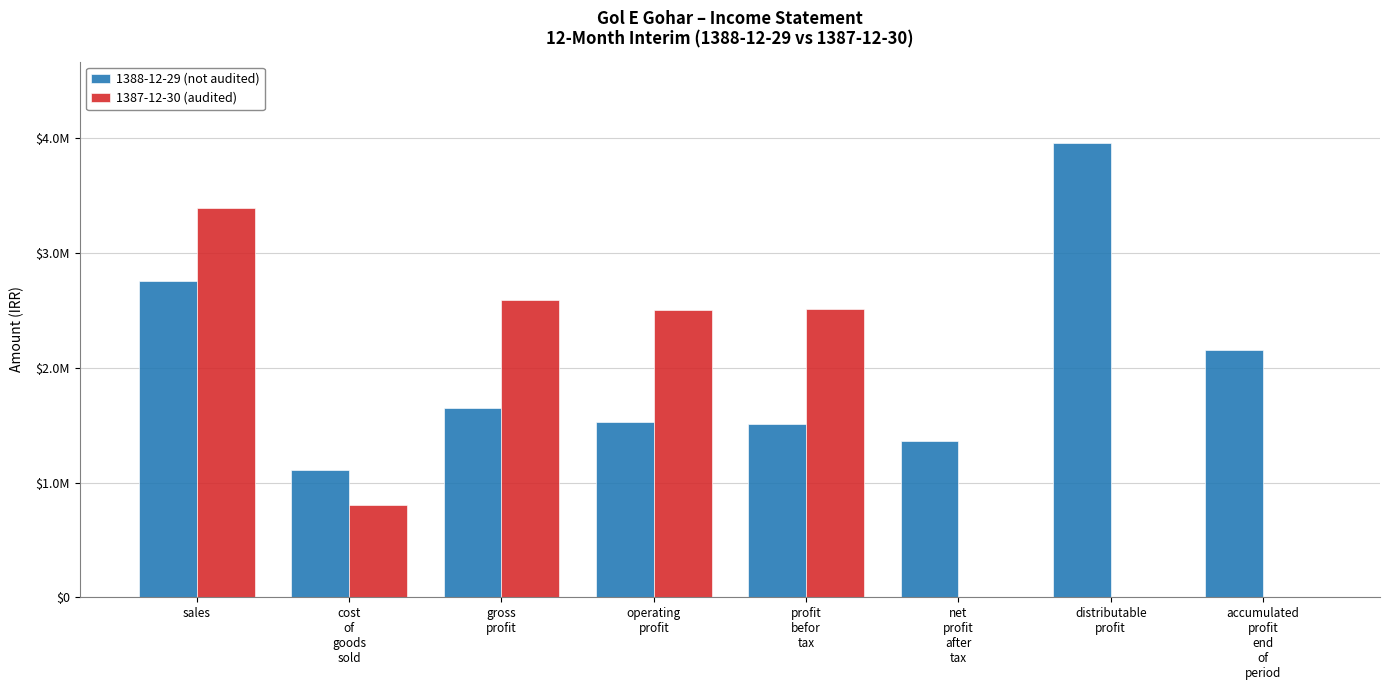

At which label is 1387-12-30 (audited) closest to 1696002?

operating
profit